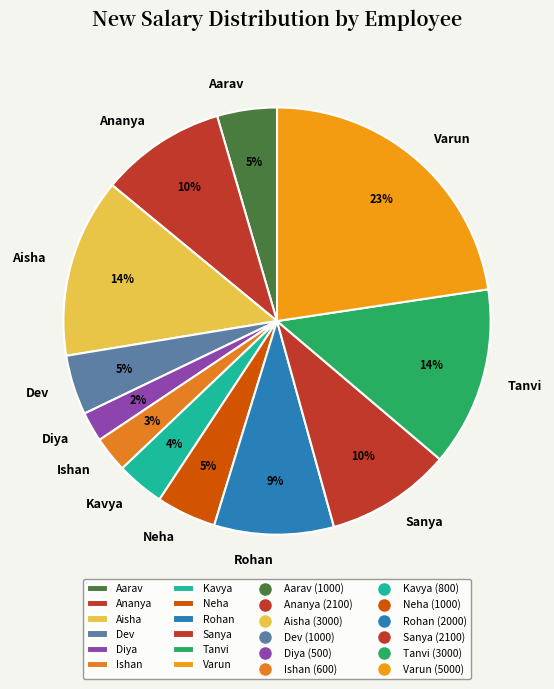

To the nearest percent, what is the difference between the largest and smallest slice percentages?

20%